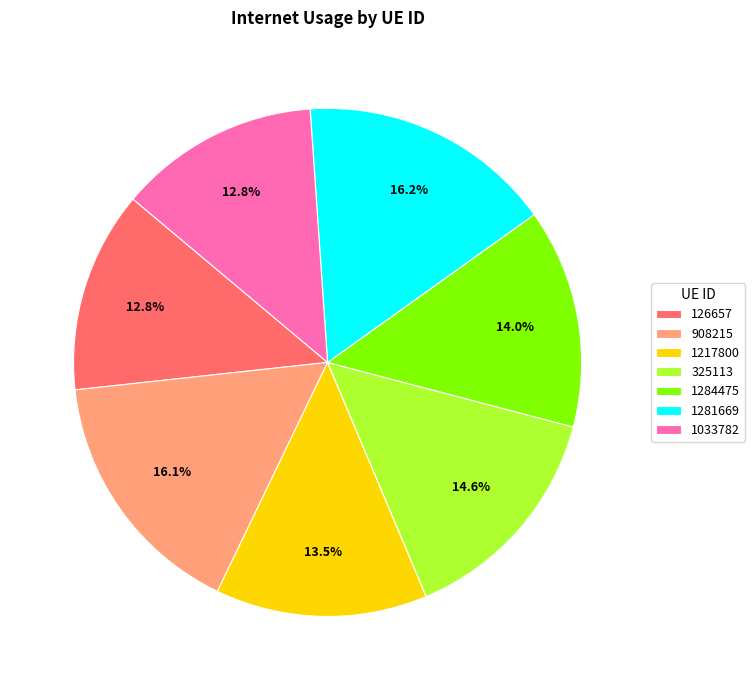

Combined, do 325113 and 126657 account for over 50%?

No